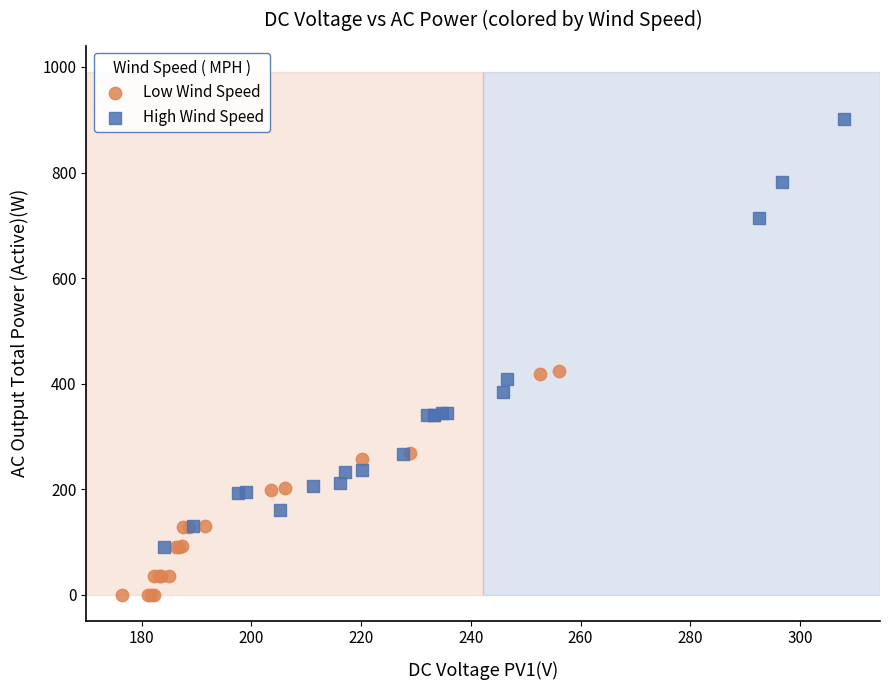

What are all the series names shown in the legend?

Low Wind Speed, High Wind Speed